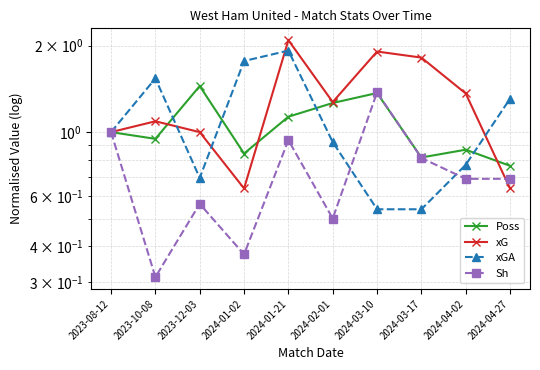

What is the minimum value for xGA?

0.5